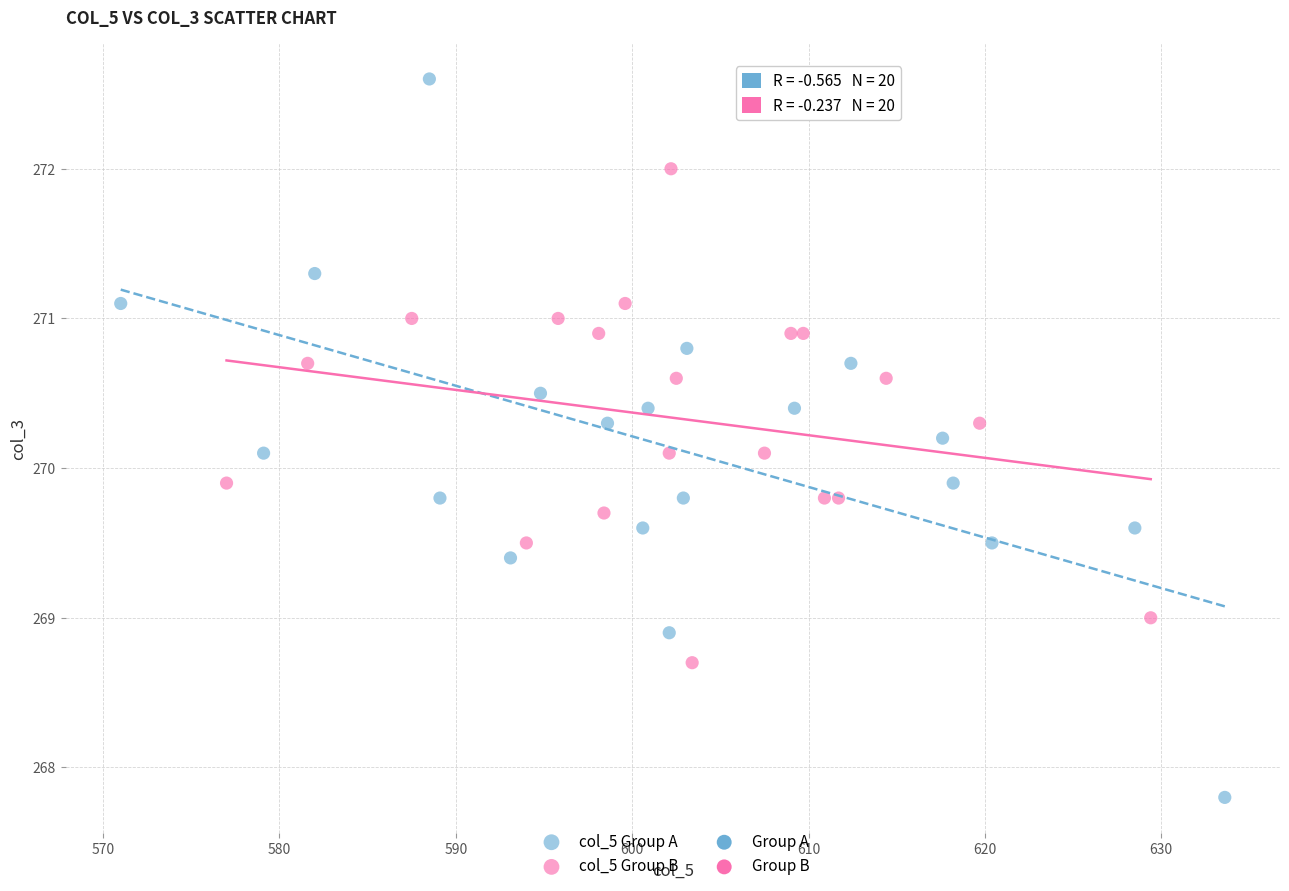

Which series has the largest Y range (max minus min)?

col_5 Group A